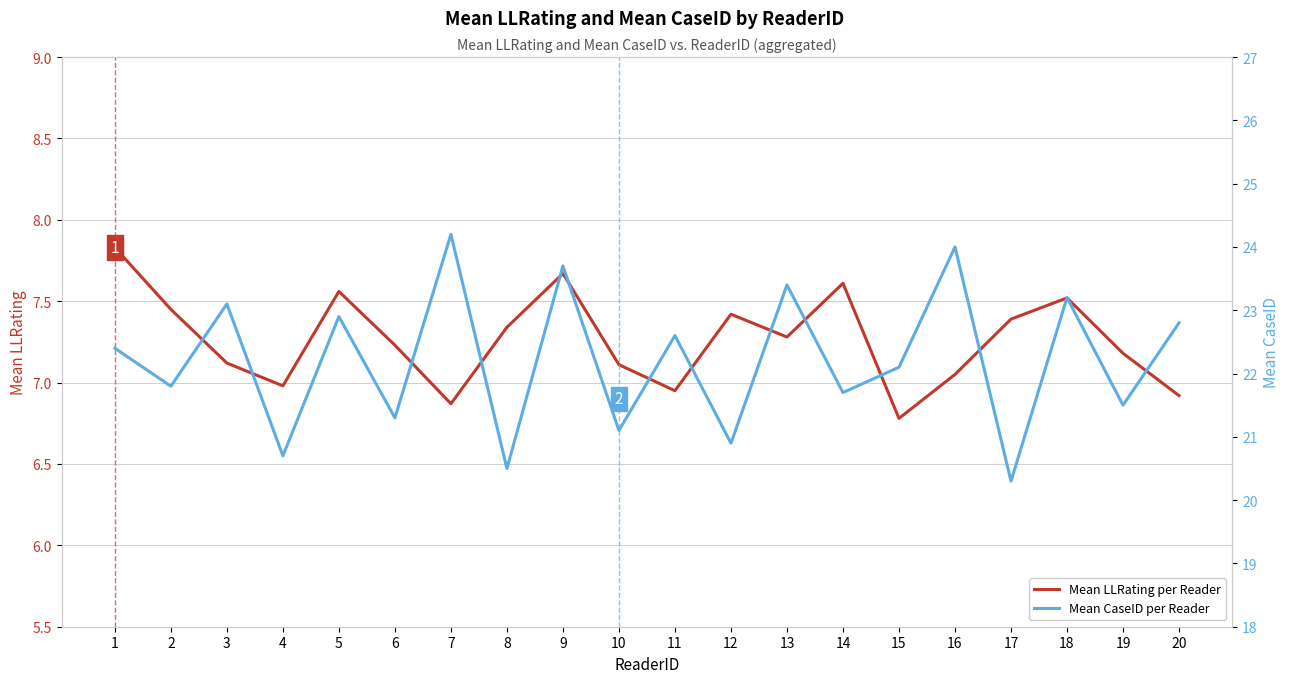

Reading left to right, what are all the values shown in this chart?

Mean LLRating per Reader: 1=7.8	2=7.5	3=7.1	4=7.0	5=7.6	6=7.2	7=6.9	8=7.3	9=7.7	10=7.1	11=7.0	12=7.4	13=7.3	14=7.6	15=6.8	16=7.0	17=7.4	18=7.5	19=7.2	20=6.9
Mean CaseID per Reader: 1=22.4	2=21.8	3=23.1	4=20.7	5=22.9	6=21.3	7=24.2	8=20.5	9=23.7	10=21.1	11=22.6	12=20.9	13=23.4	14=21.7	15=22.1	16=24.0	17=20.3	18=23.2	19=21.5	20=22.8